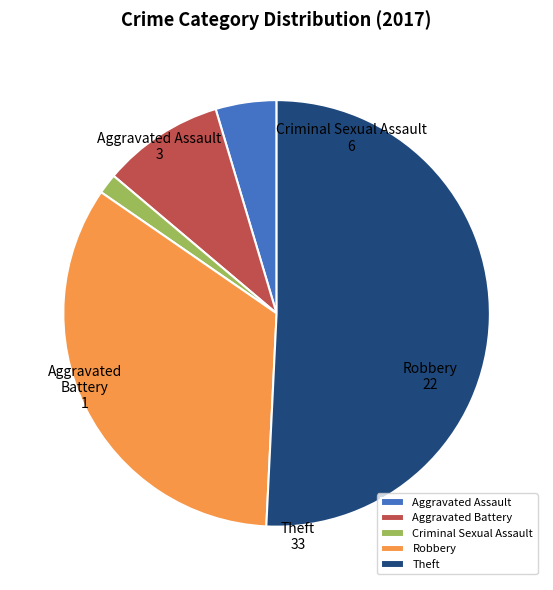

What is the largest slice in the pie chart?

Theft